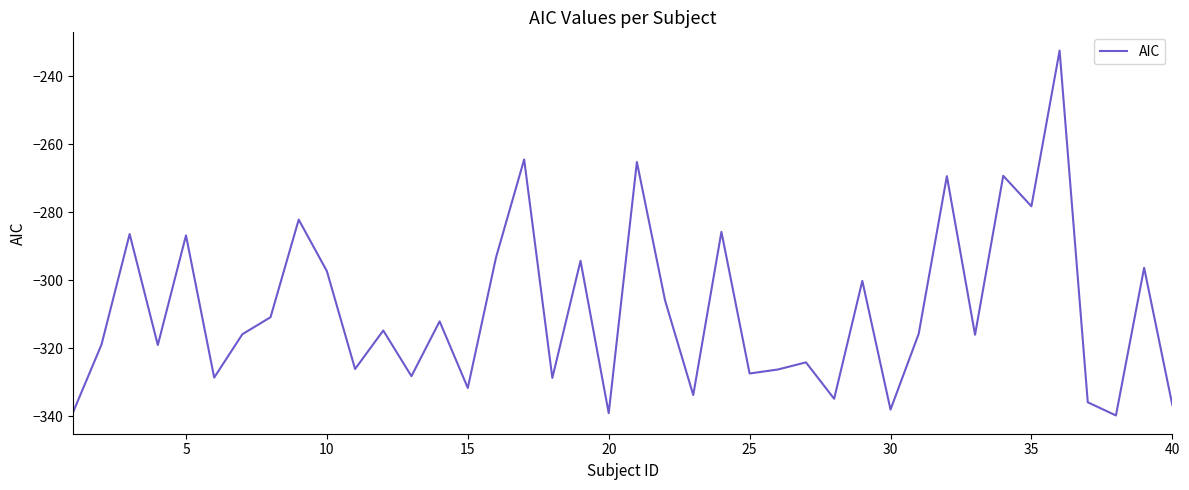

What is the greatest value displayed?

-232.5